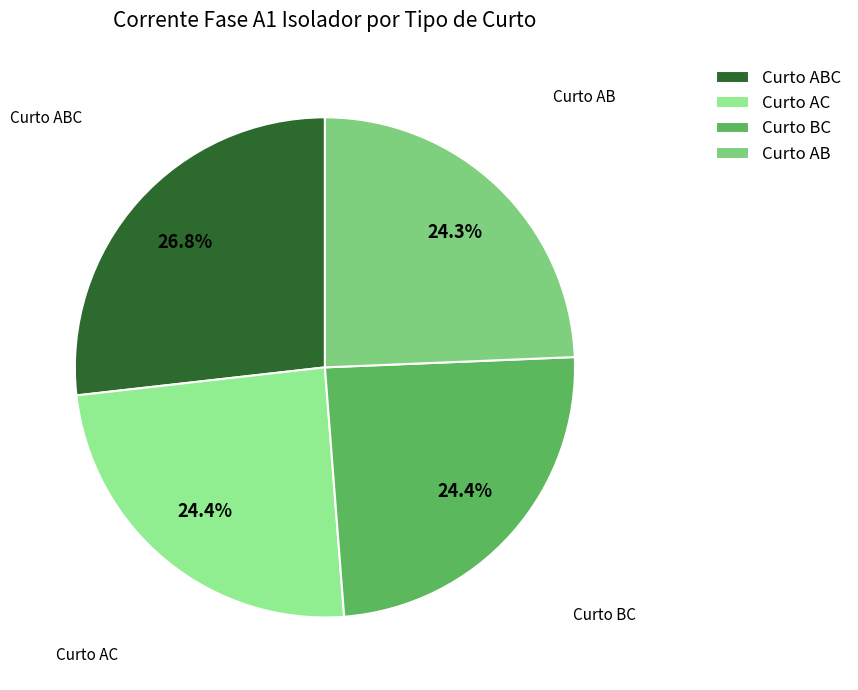

Which slice is the largest?

Curto ABC